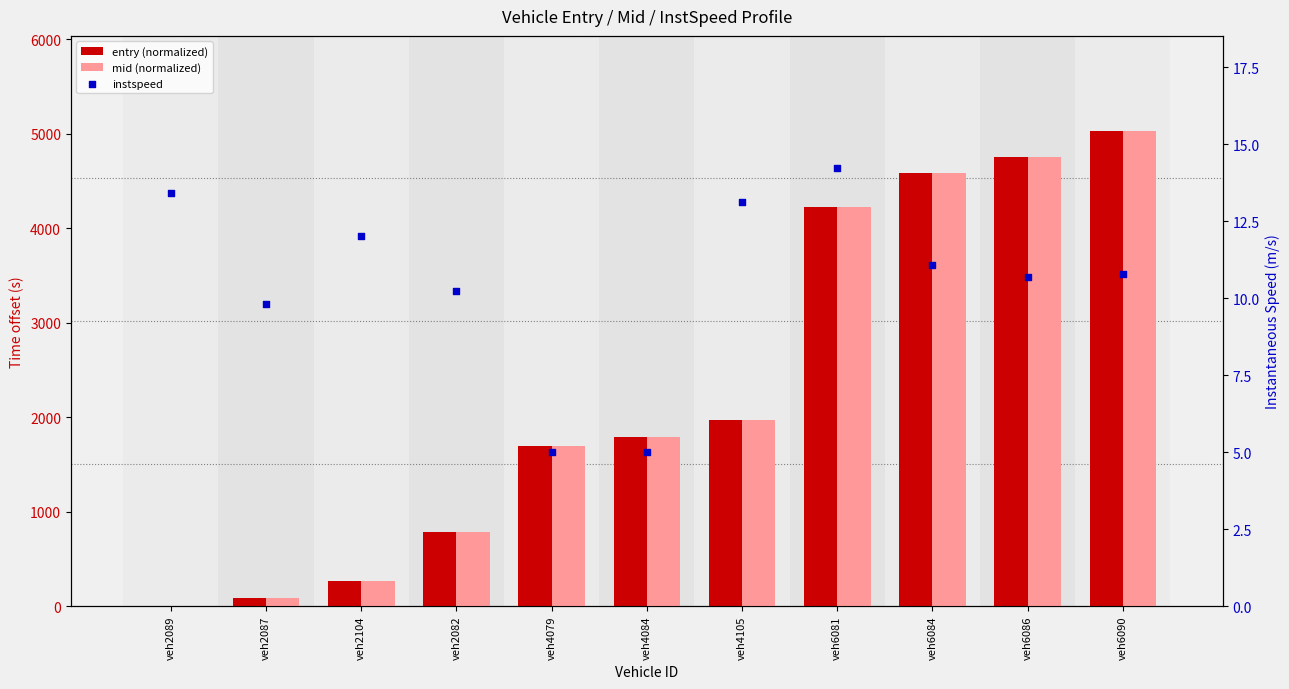

Which series has the largest total across all categories?

mid (normalized)